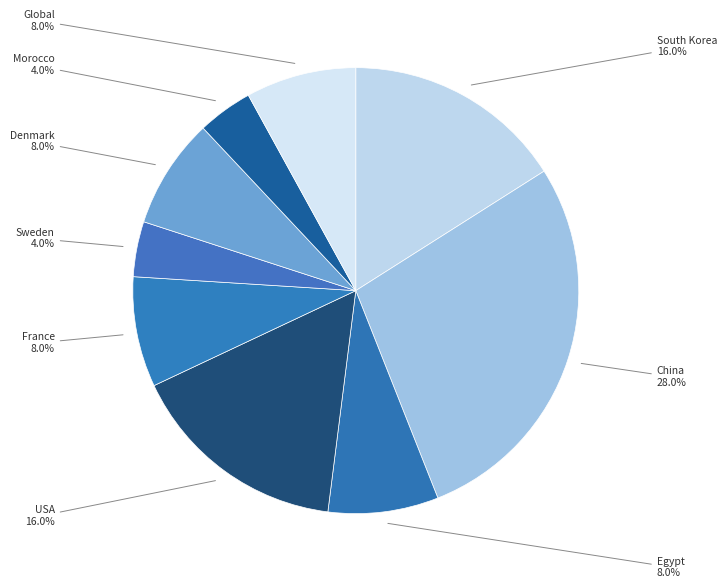

What percentage is the USA slice, to the nearest percent?

16%